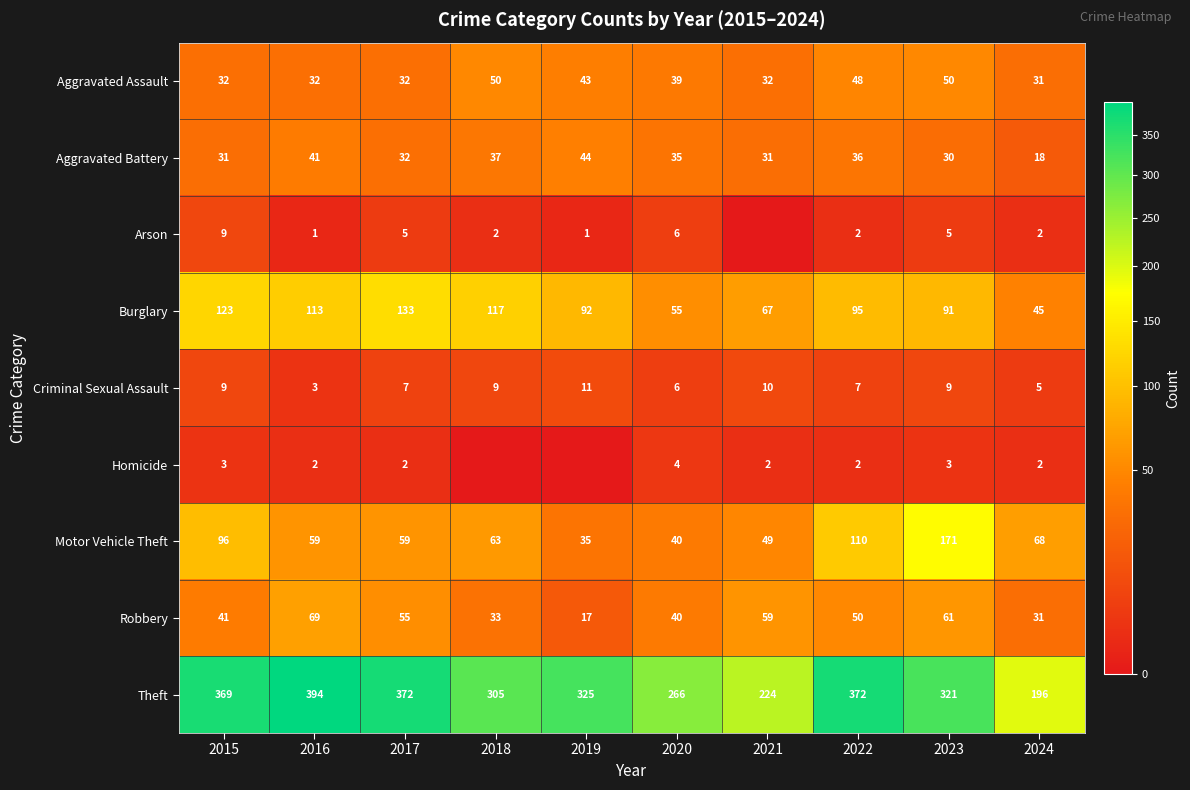

Which label corresponds to the largest value in the chart?

2016